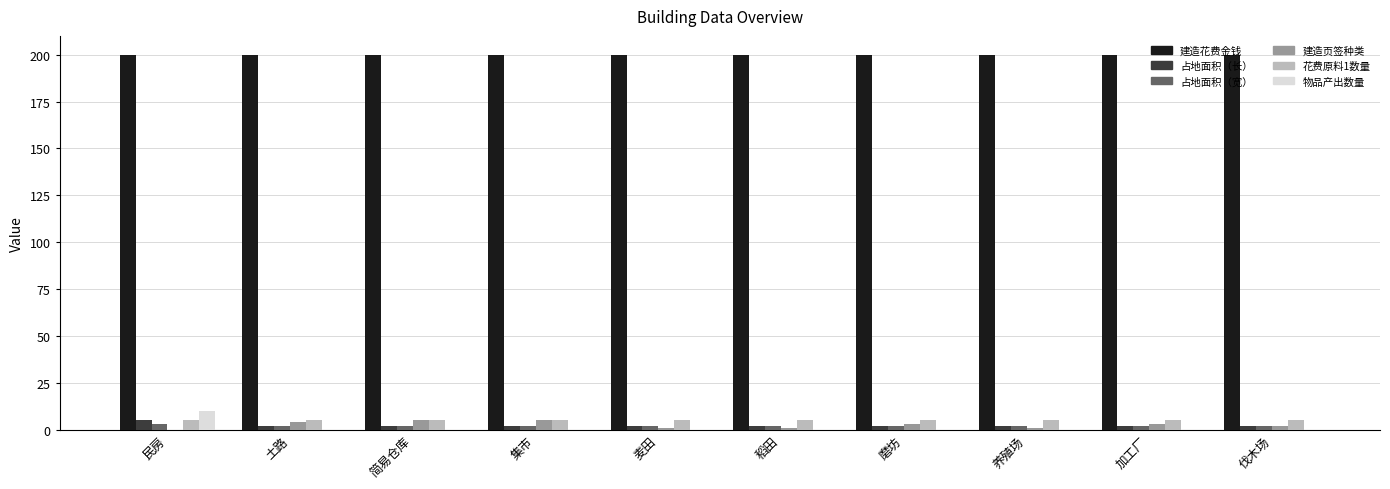

The 建造页签种类 series shows 1 at 养殖场. True or false?

True